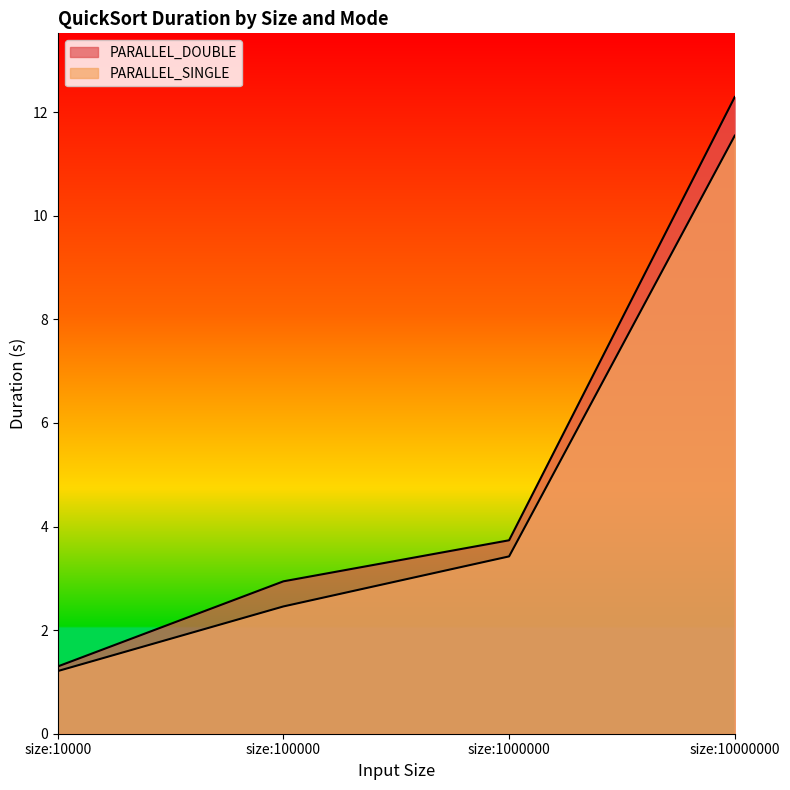

What is the total value across all series at size:100000?

5.4